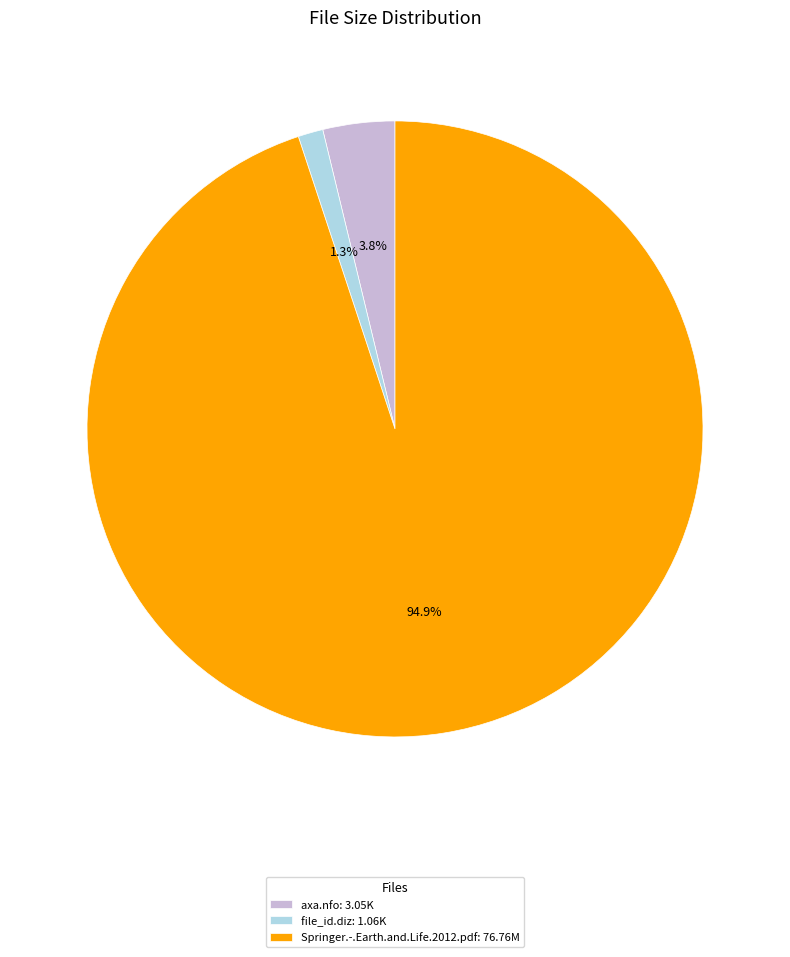

To the nearest percent, what portion does file_id.diz represent?

1%